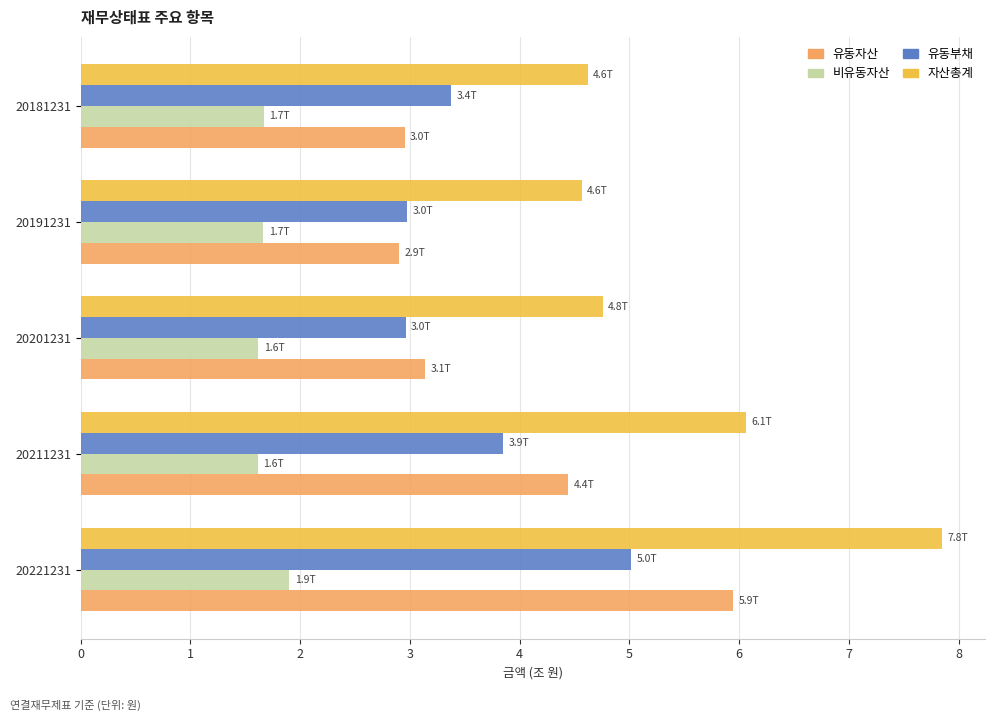

The 유동자산 series shows 0.9 at 20211231. True or false?

False